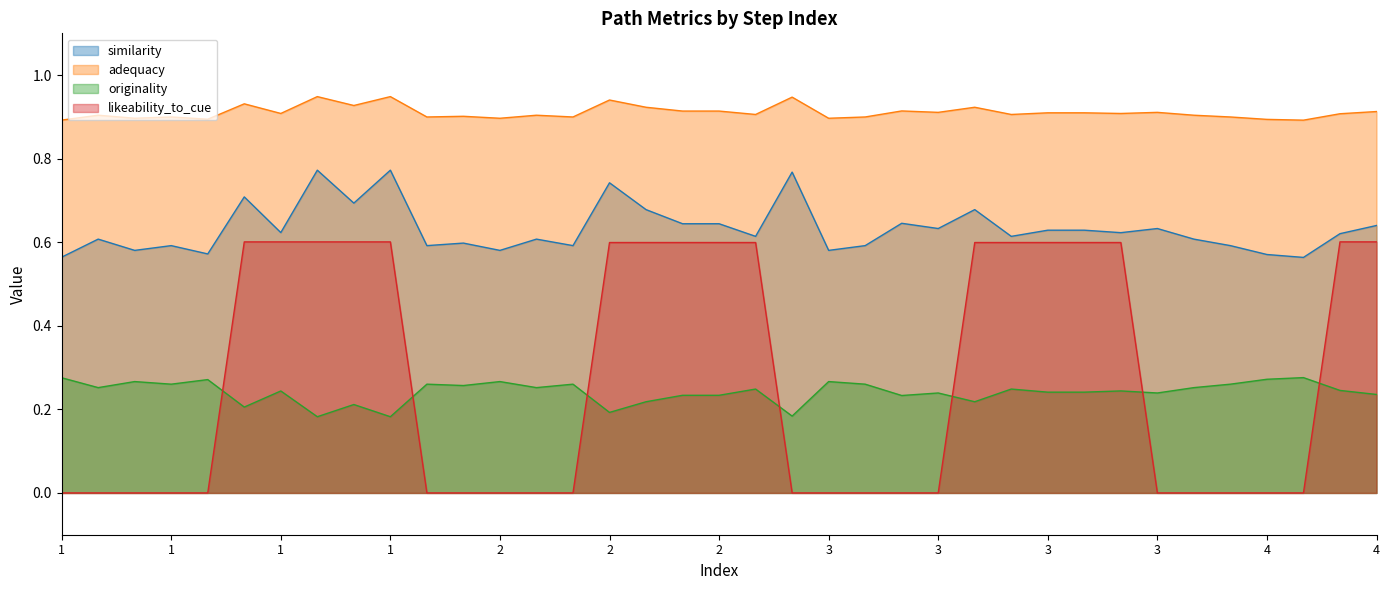

Count the number of categories in the chart.

37